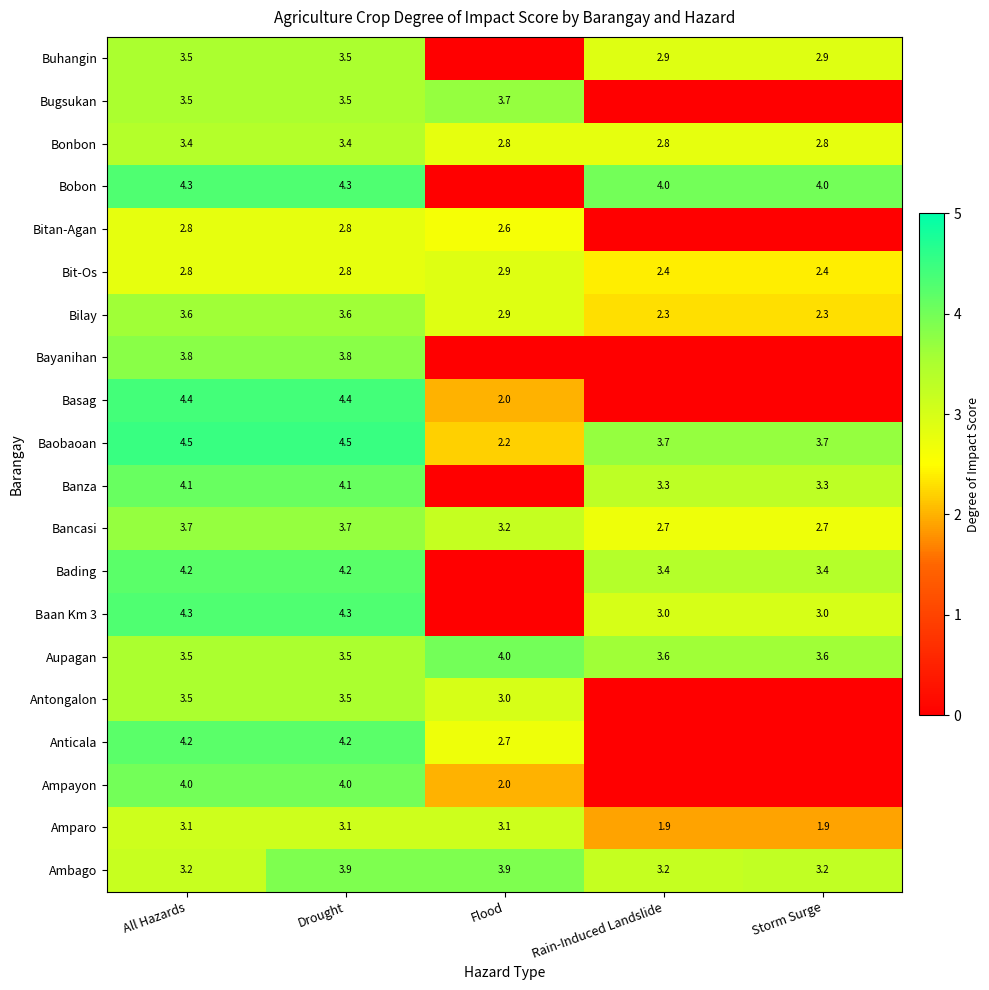

Is the value of Bayanihan at All Hazards greater than the value of Amparo at Rain-Induced Landslide?

Yes